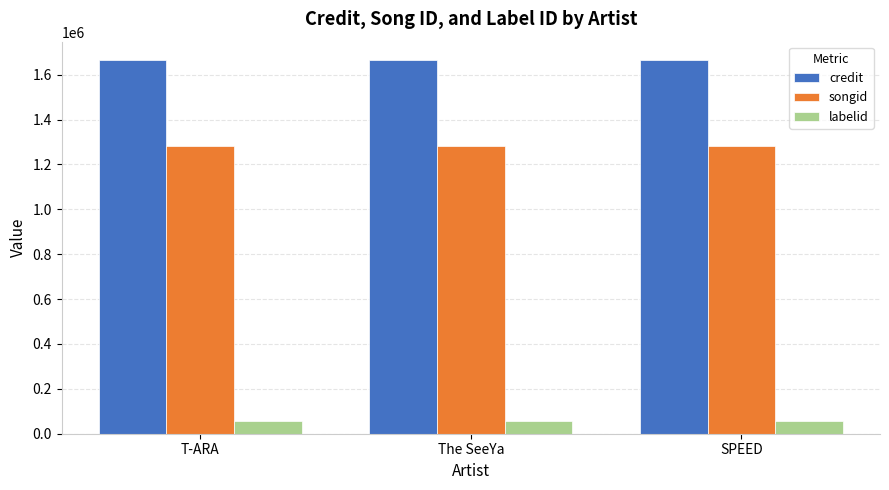

What is the average value of the labelid series?

54549